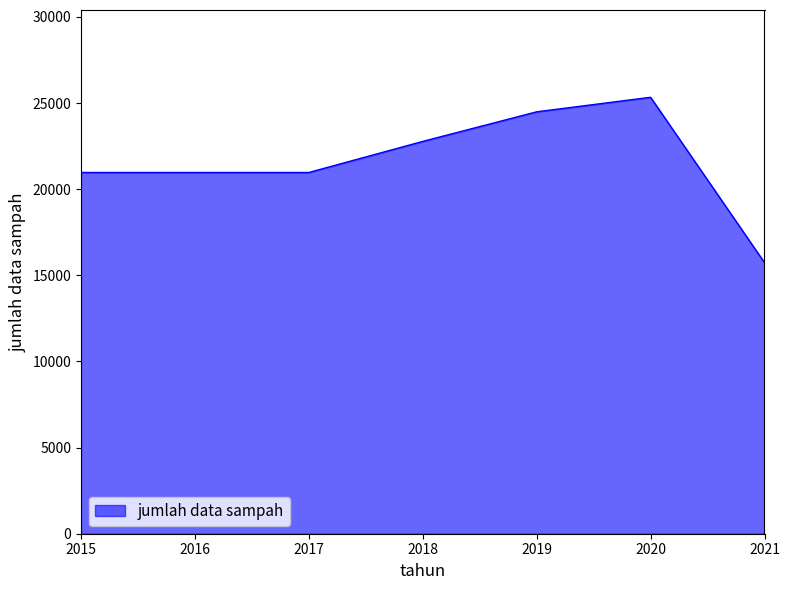

What is the maximum value shown in the chart?

25333.0